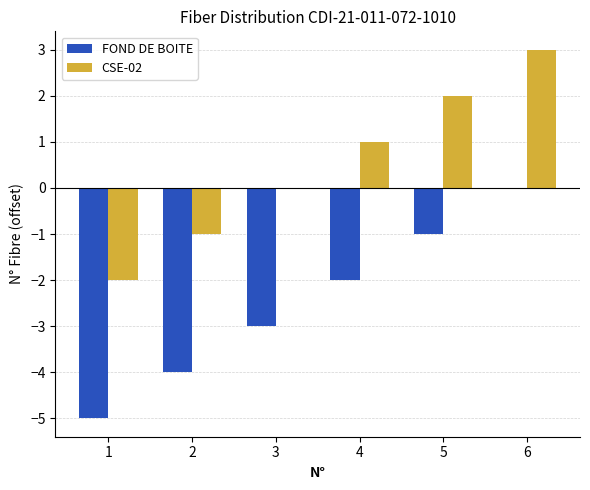

Which series has the largest total across all categories?

CSE-02